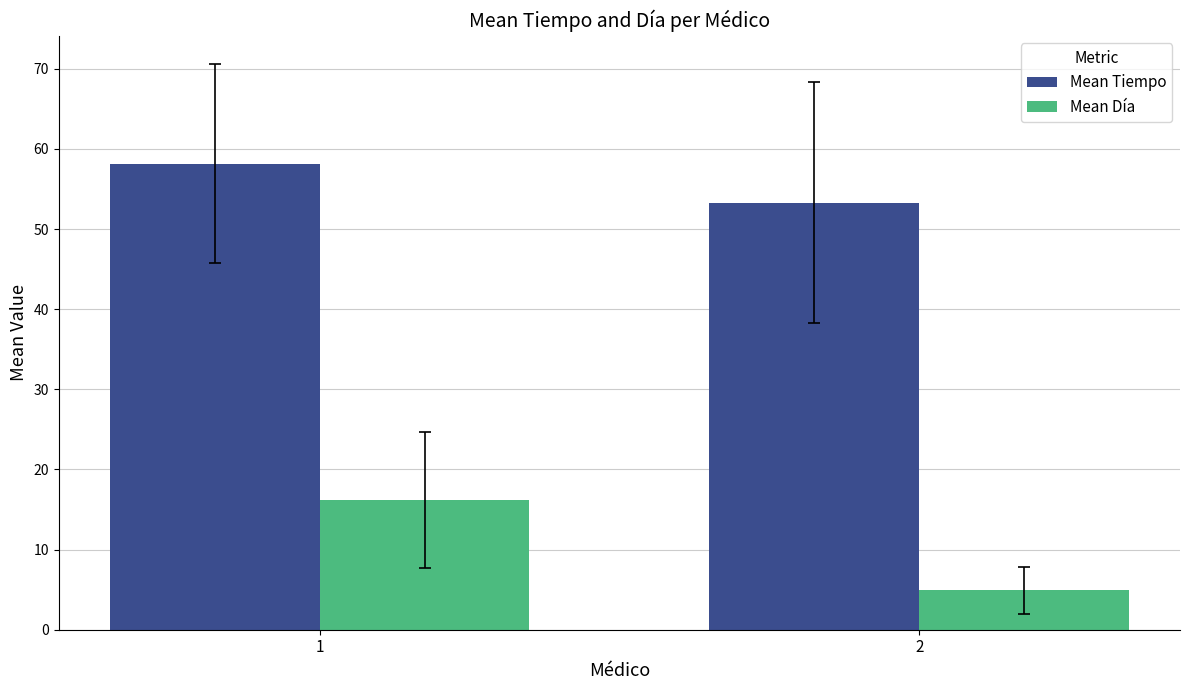

Which series changed the most between 1 and 2?

Mean Día